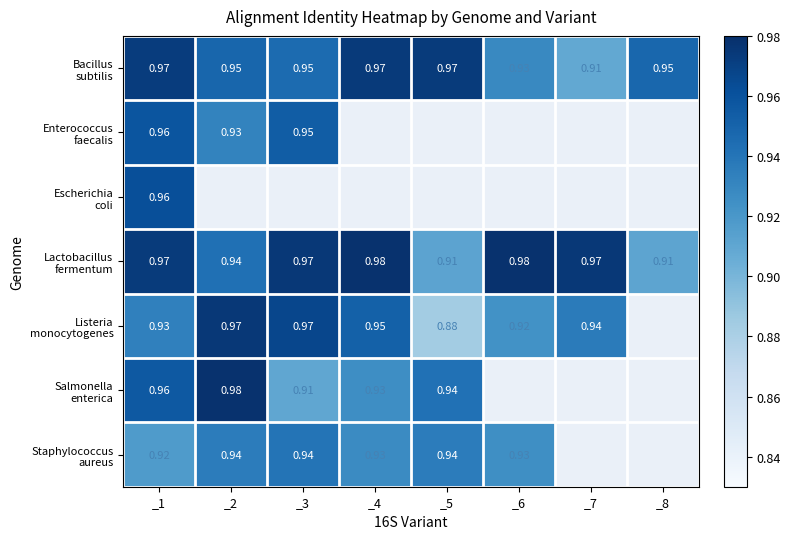

What is the minimum value shown in the chart?

0.9